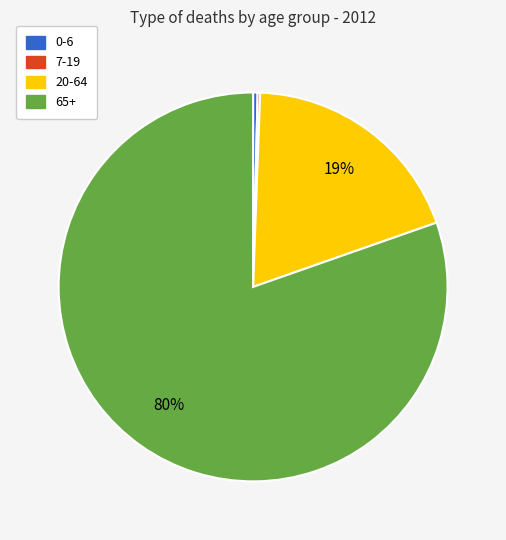

Which has a higher value, 20-64 or 0-6?

20-64